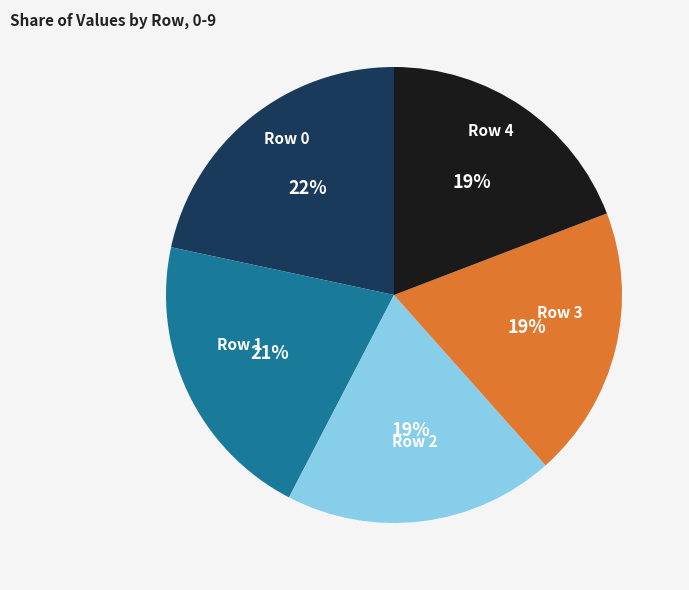

What is the ratio of the value at Row 4 to the value at Row 2?

1.0